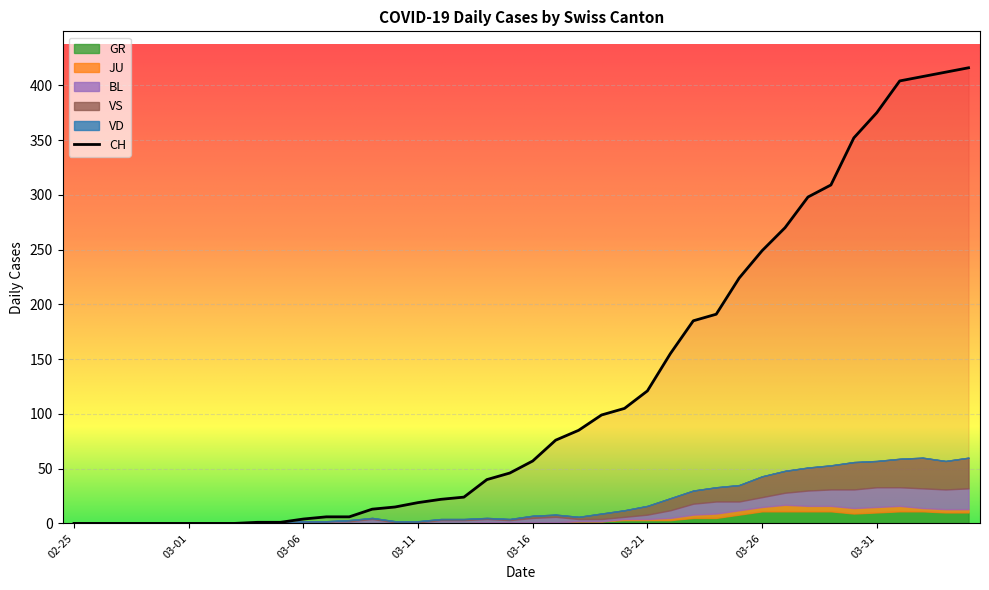

Reading left to right, transcribe all the data shown in this chart.

CH: 0	0	0	0	0	0	0	0	1	1	4	6	6	13	15	19	22	24	40	46	57	76	85	99	105	121	155	185	191	224	249	270	298	309	352	375	404	408	412	416
VD: 0	0	0	0	0	0	0	0	0	0	0	0	0	0	0	0	0	0	0	0	0	0	0	0	0	0	0	0	0	0	0	0	0	0	0	0	0	0	0	0
GR: 0	0	0	0	0	0	0	0	0	0	0	0	0	0	0	0	0	0	1	1	1	1	2	2	3	3	3	5	5	8	11	11	11	11	9	10	11	11	10	10
JU: 0	0	0	0	0	0	0	0	0	0	0	0	0	0	0	0	0	0	0	0	0	0	0	0	1	1	2	3	4	4	4	6	5	5	5	5	5	3	3	3
BL: 0	0	0	0	0	0	0	0	0	0	2	2	2	4	1	1	3	3	3	2	4	5	2	2	2	4	7	10	11	8	9	11	14	15	17	18	17	18	18	19
VS: 0	0	0	0	0	0	0	0	0	0	0	0	1	1	1	1	1	1	1	1	2	2	2	5	6	8	11	12	13	15	19	20	21	22	25	24	26	28	26	28